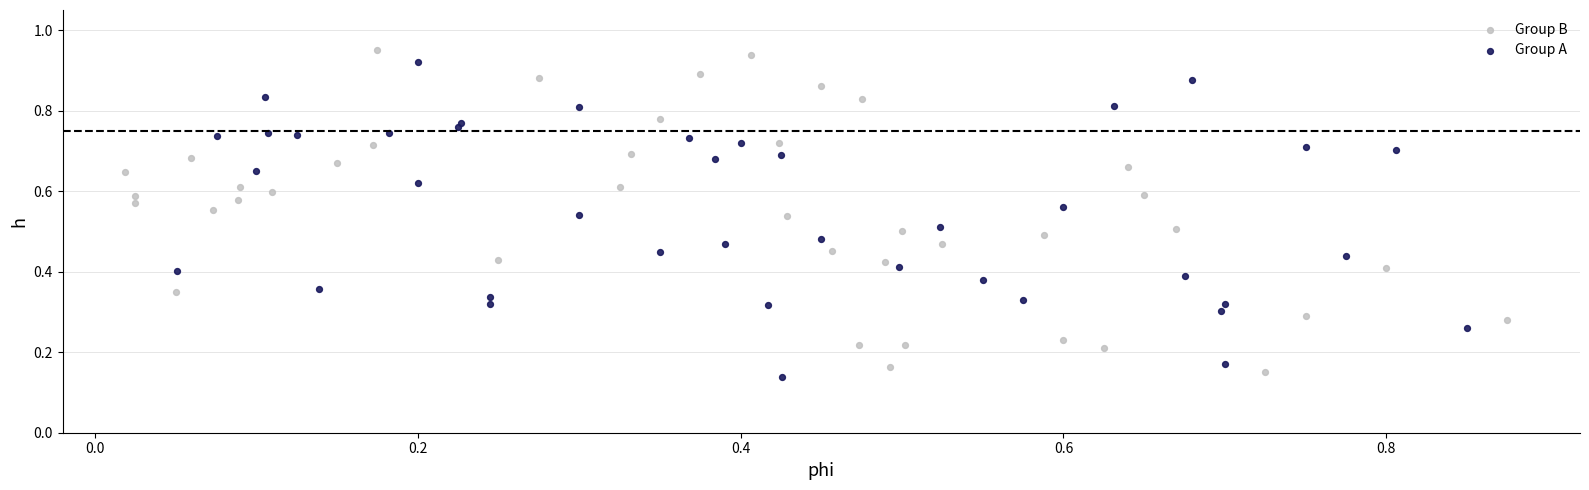

What are all the series names shown in the legend?

Group B, Group A